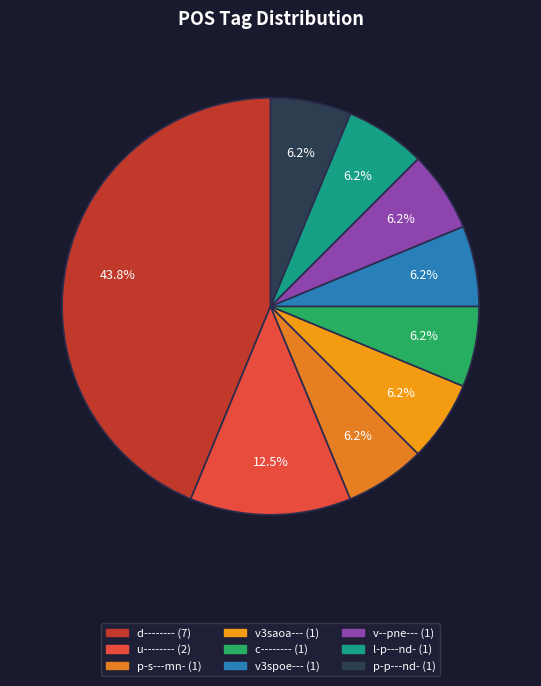

What percentage is the v--pne--- slice, to the nearest percent?

6%